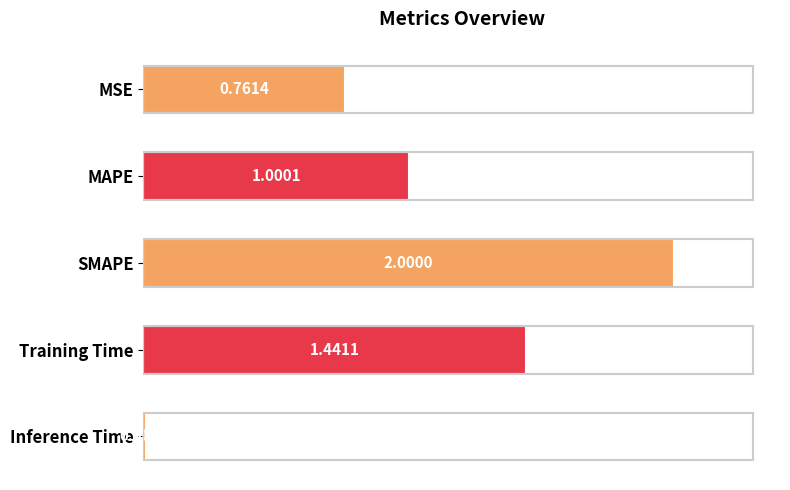

What is the label of the 1st bar from the bottom?

Inference Time